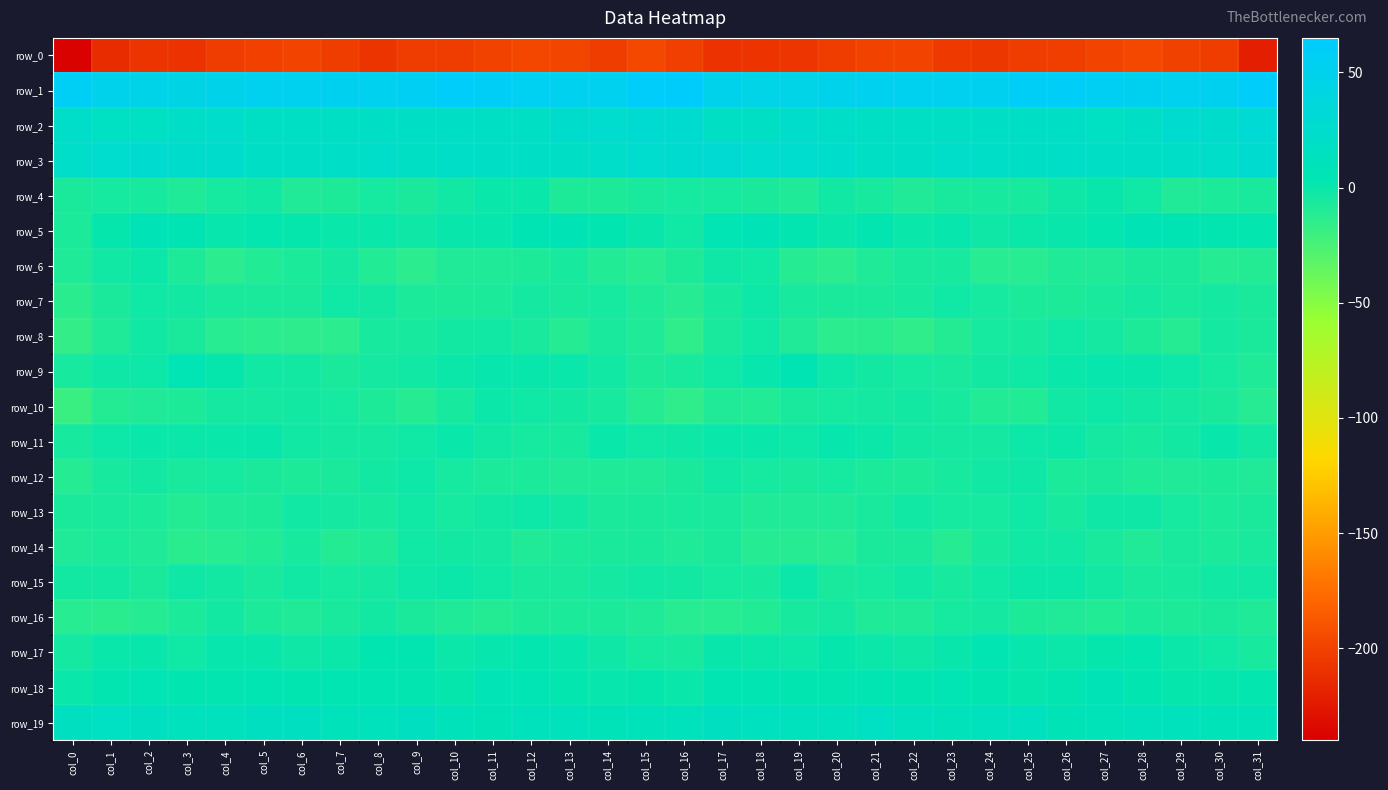

What is the sum of the row_16 values at col_9 and col_3?

-14.4